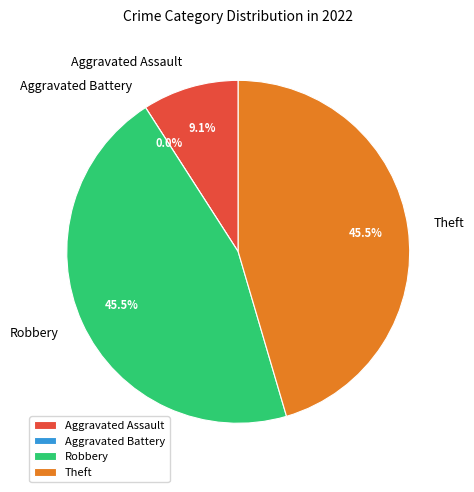

To the nearest percent, what is the combined percentage of Robbery and Aggravated Assault?

55%